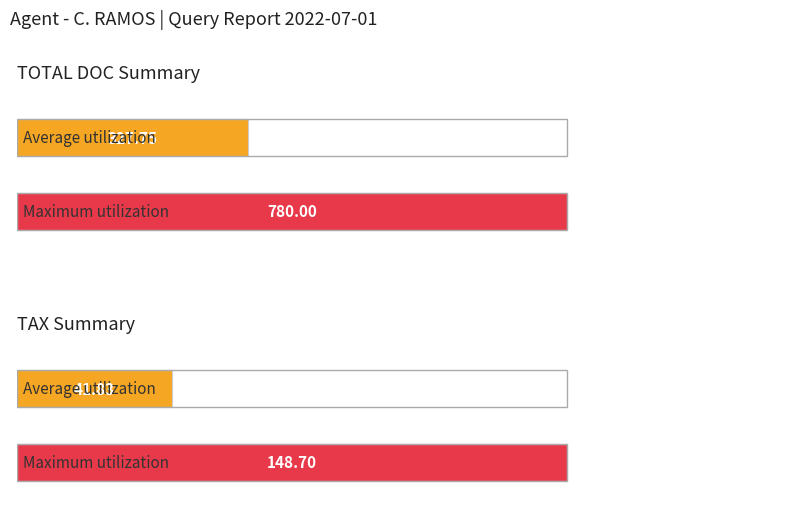

How many bars are there in each group?

2